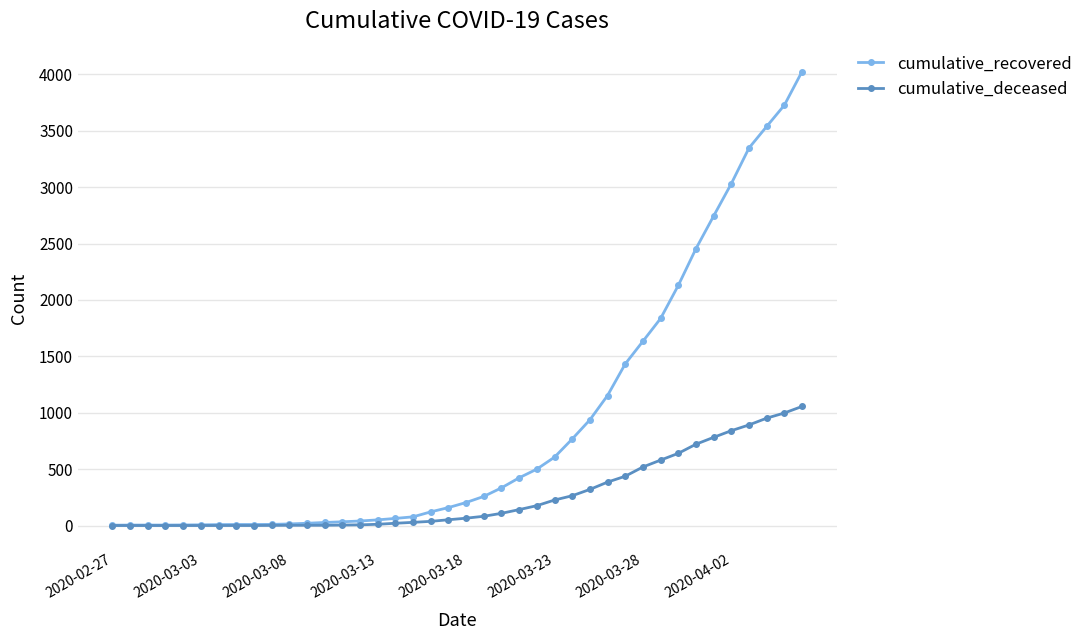

Which series has the largest range (max minus min)?

cumulative_recovered